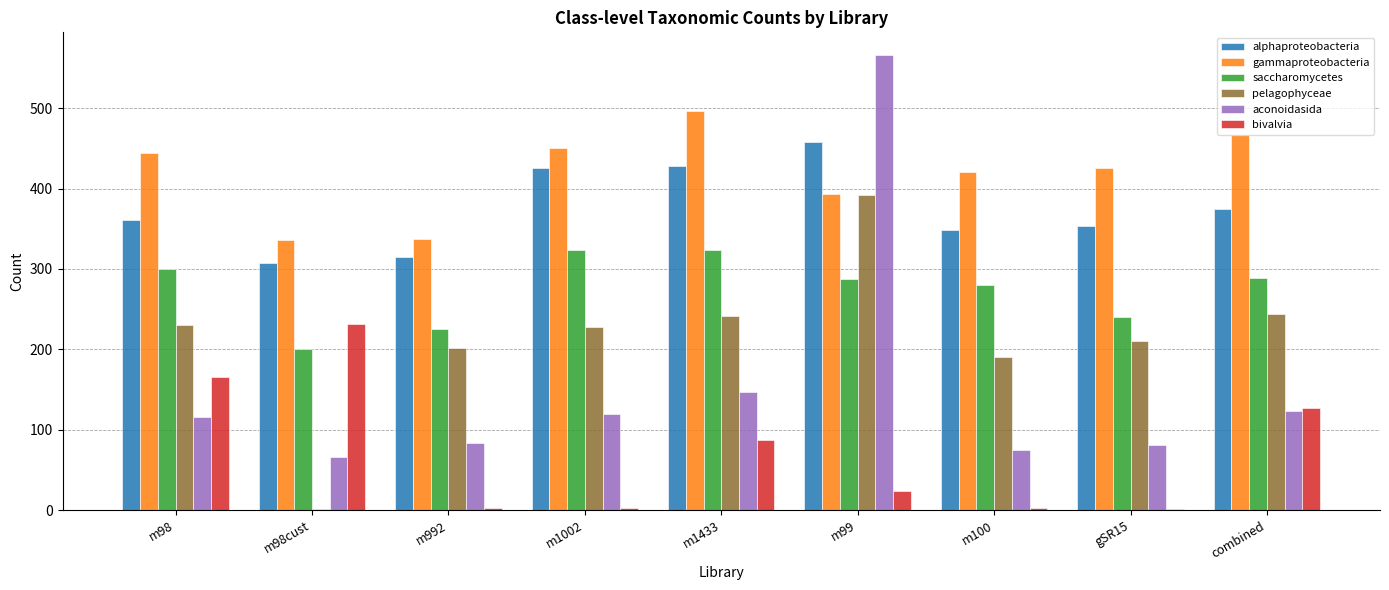

At which category does the chart reach its peak across all series?

m99